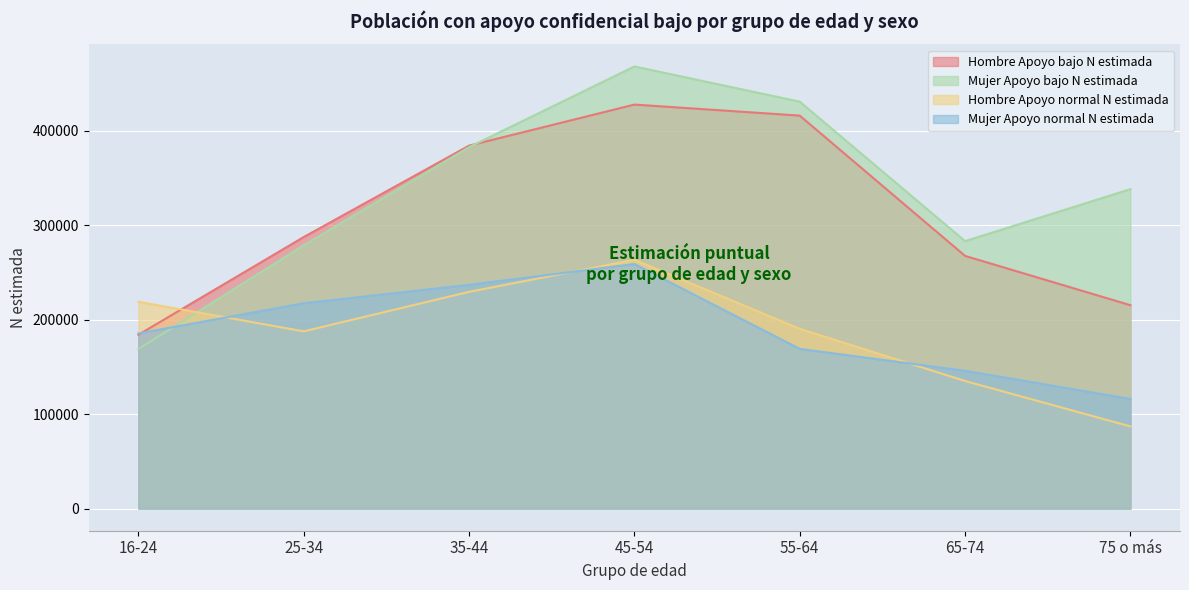

What position from the right is 65-74?

2